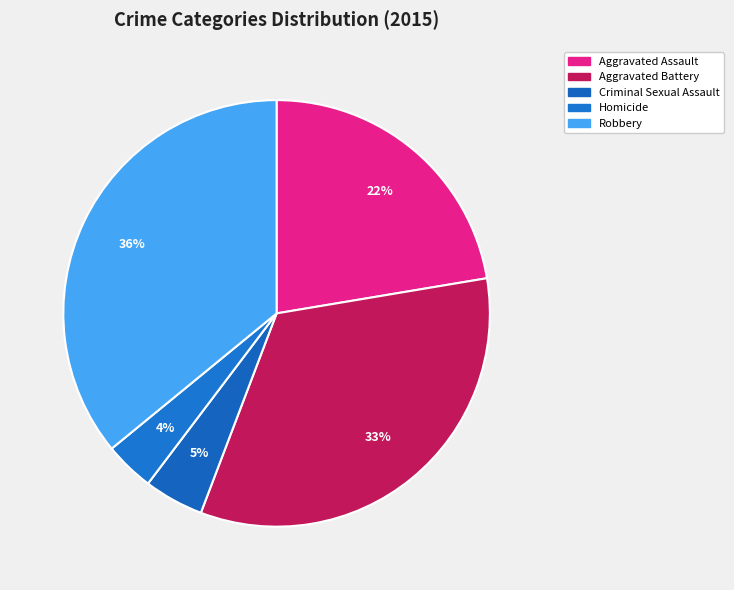

Count the number of slices in the pie.

5